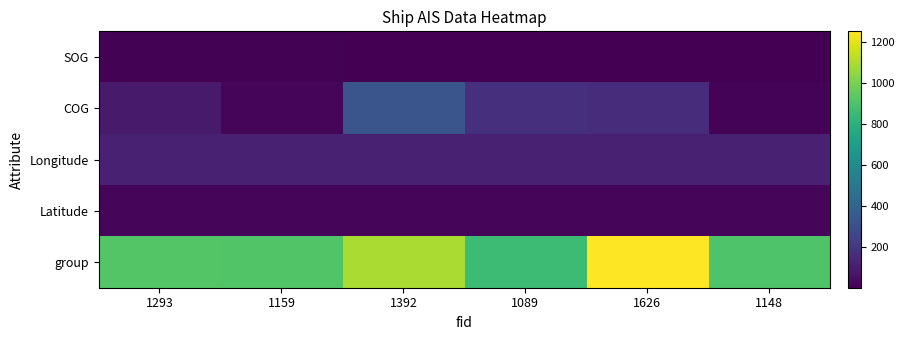

What is the smallest value displayed?

4.1